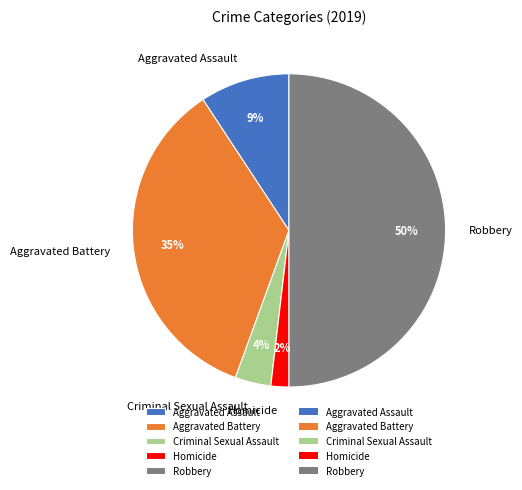

Which slice is the smallest?

Homicide